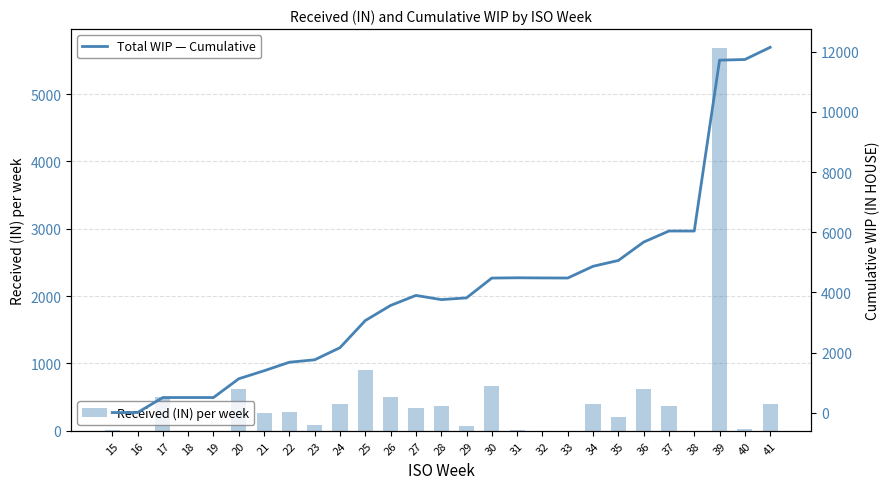

Read the Total WIP — Cumulative value at 28.

3763